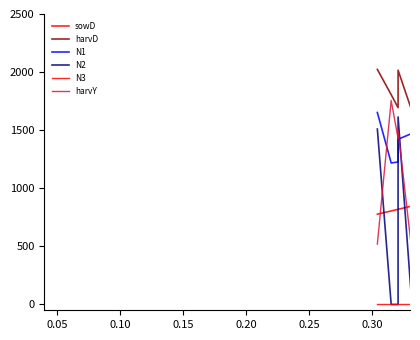

What position from the right is 0.05?

36